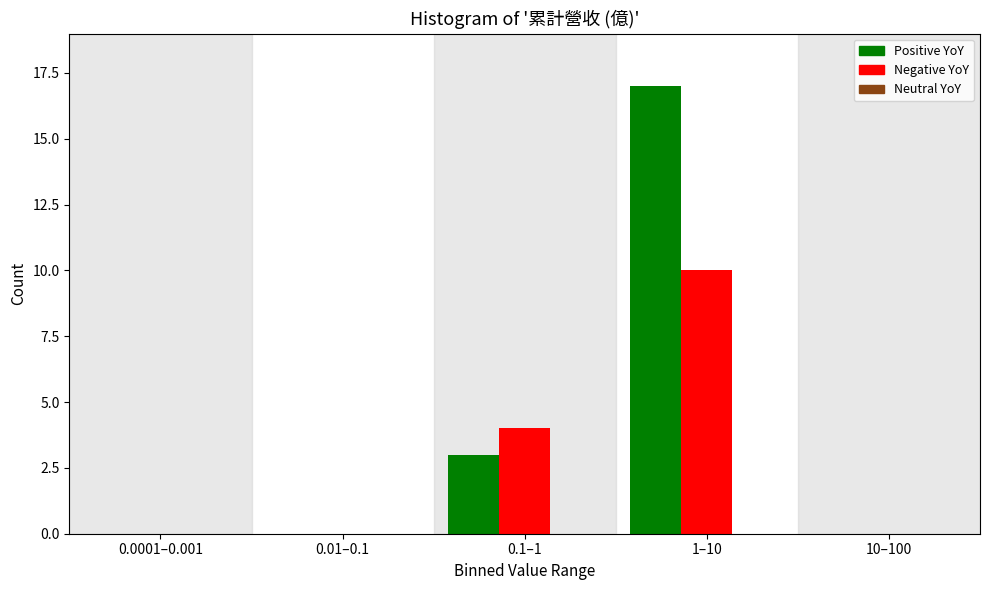

The Positive YoY series shows 17 at 1–10. True or false?

True